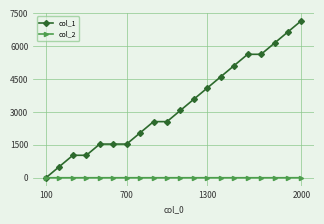

List the series in order of their peak value, lowest first.

col_2, col_1